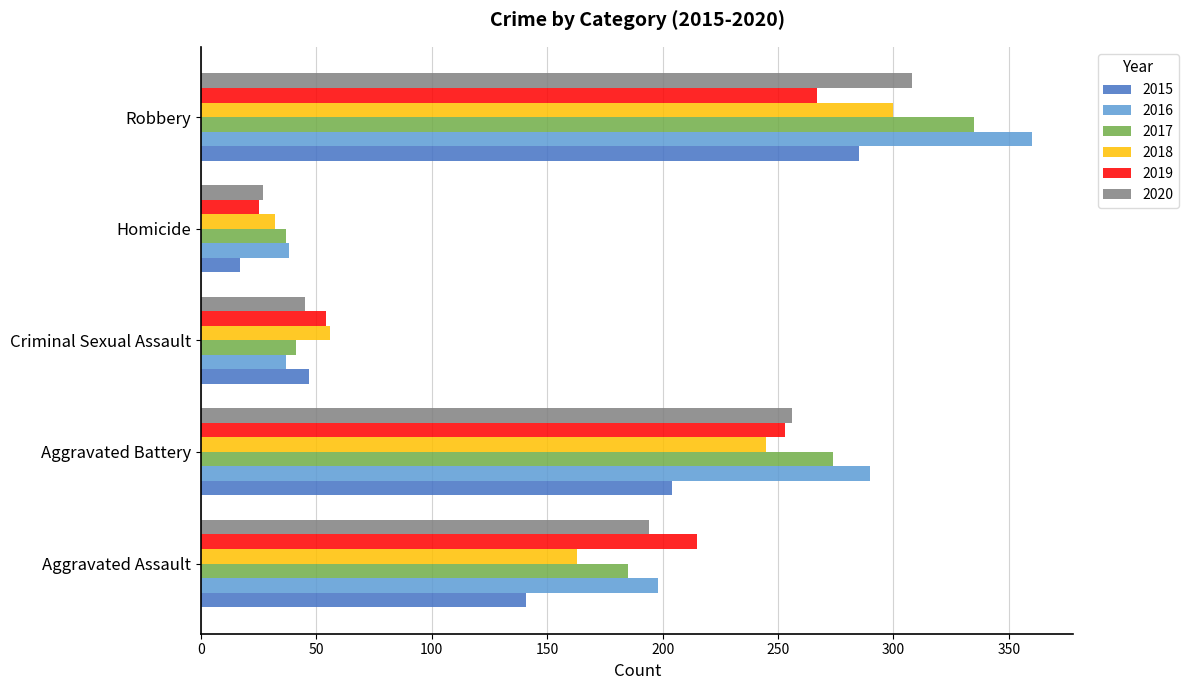

What is the difference between the 2019 values at Homicide and Aggravated Battery?

228